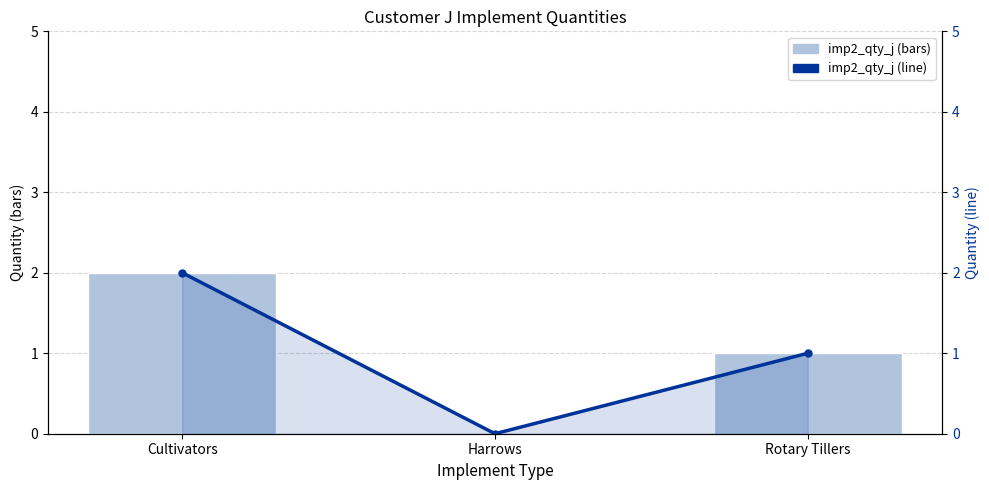

How many data points does each series have?

3